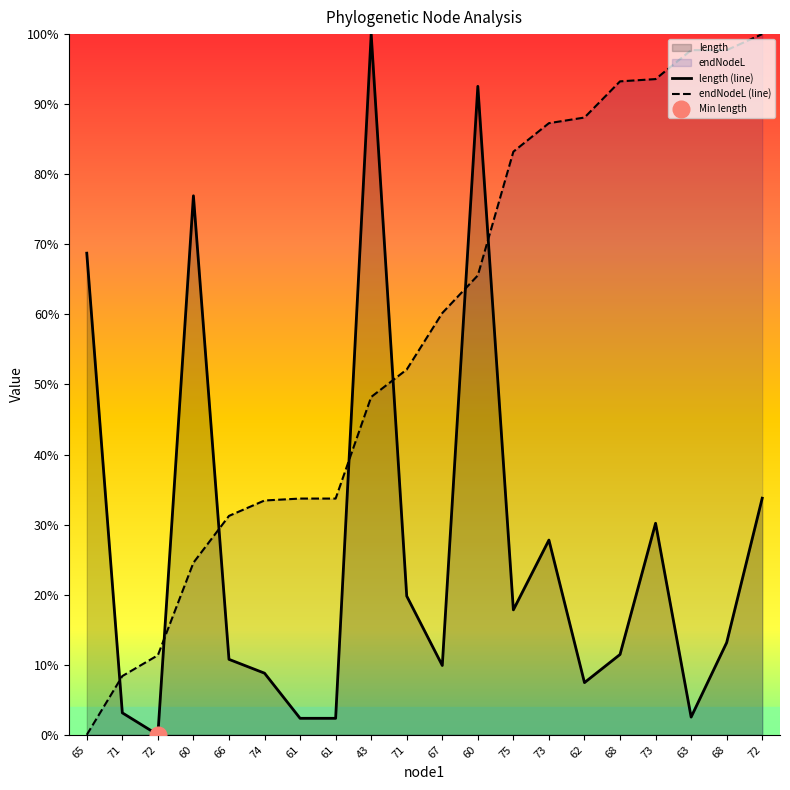

Where do length (line) and endNodeL (line) first cross each other?

65 and 71